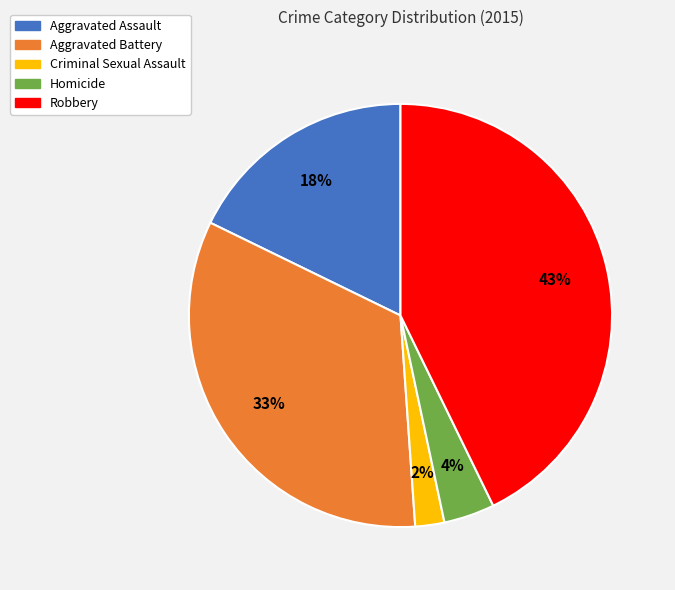

To the nearest percent, what percentage of the pie is Aggravated Battery?

33%